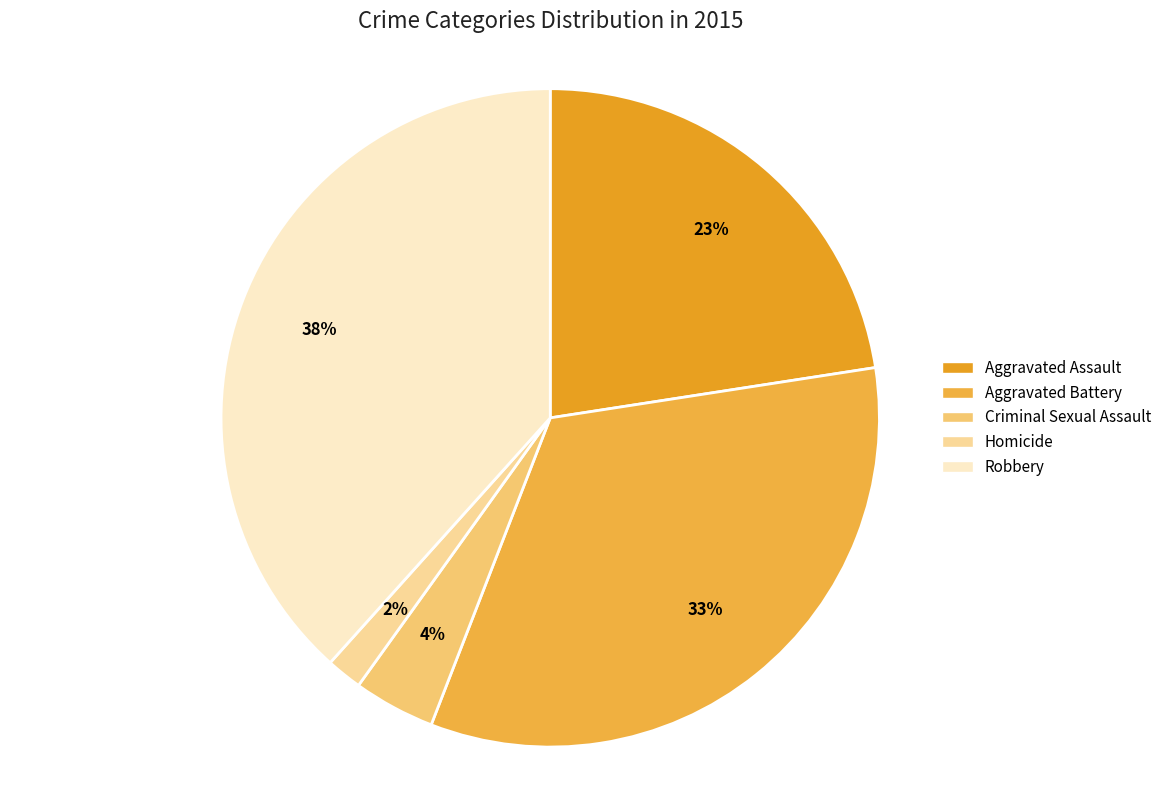

How many segments does this pie chart have?

5